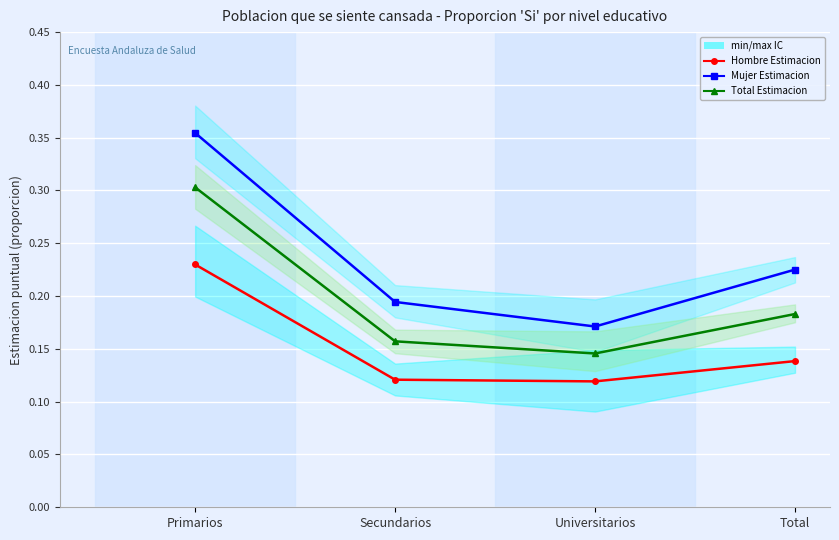

Between Secundarios and Universitarios, which series saw the biggest shift?

Mujer Estimacion